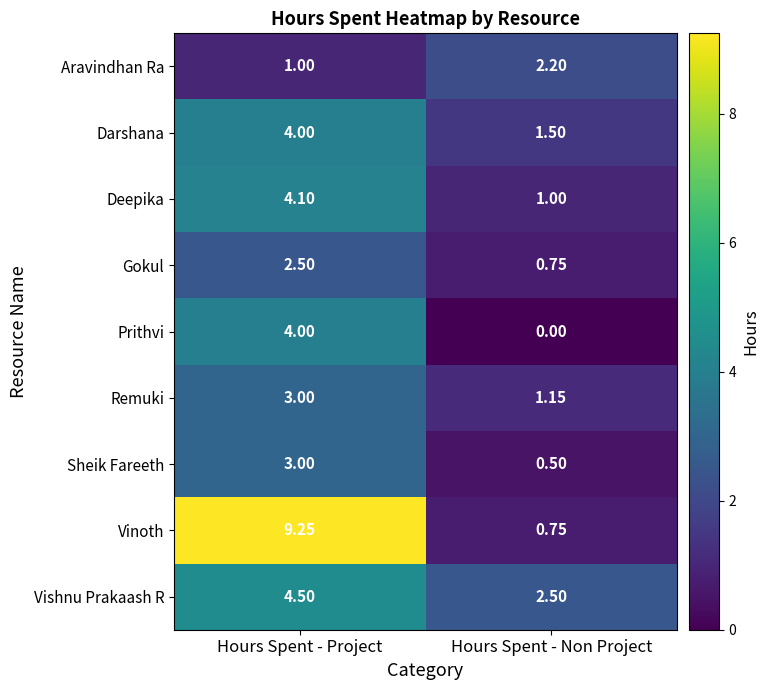

Which series has the widest spread of values?

Vinoth